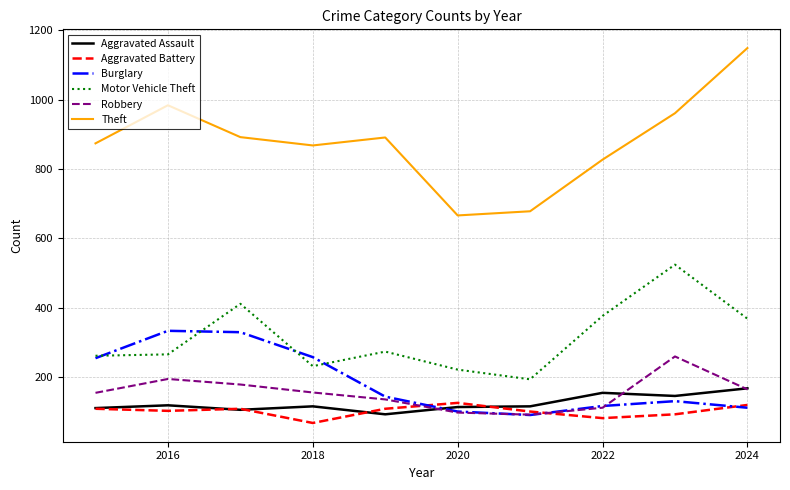

Which series has the widest spread of values?

Theft